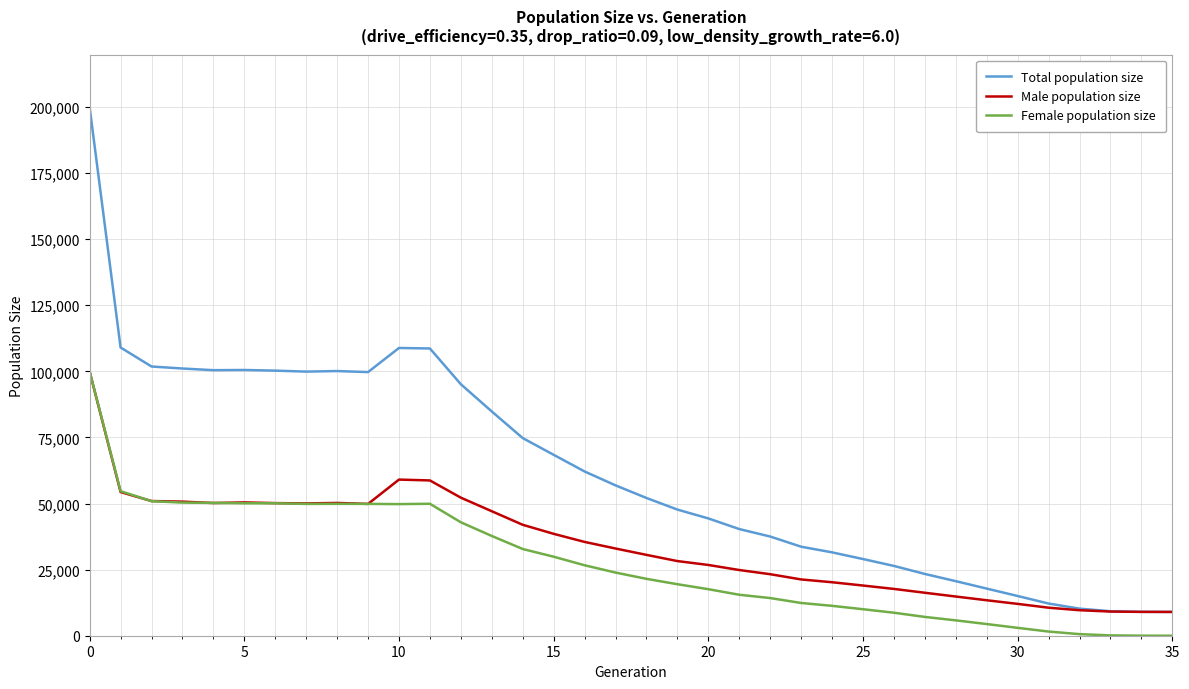

What is the lowest value of the Total population size series?

9000